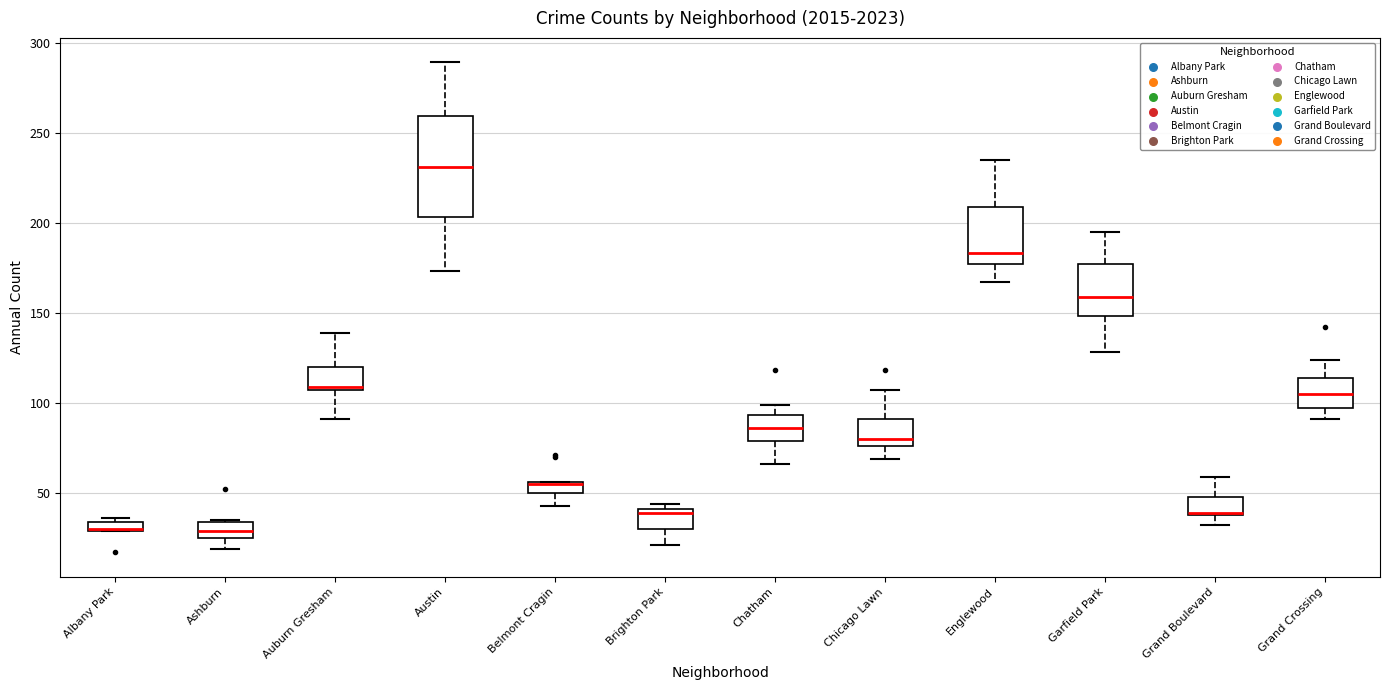

Where is the upper edge of the box for Chicago Lawn on the y-axis? The values are not printed on the chart, so give them approximately, as read against the axis.

90